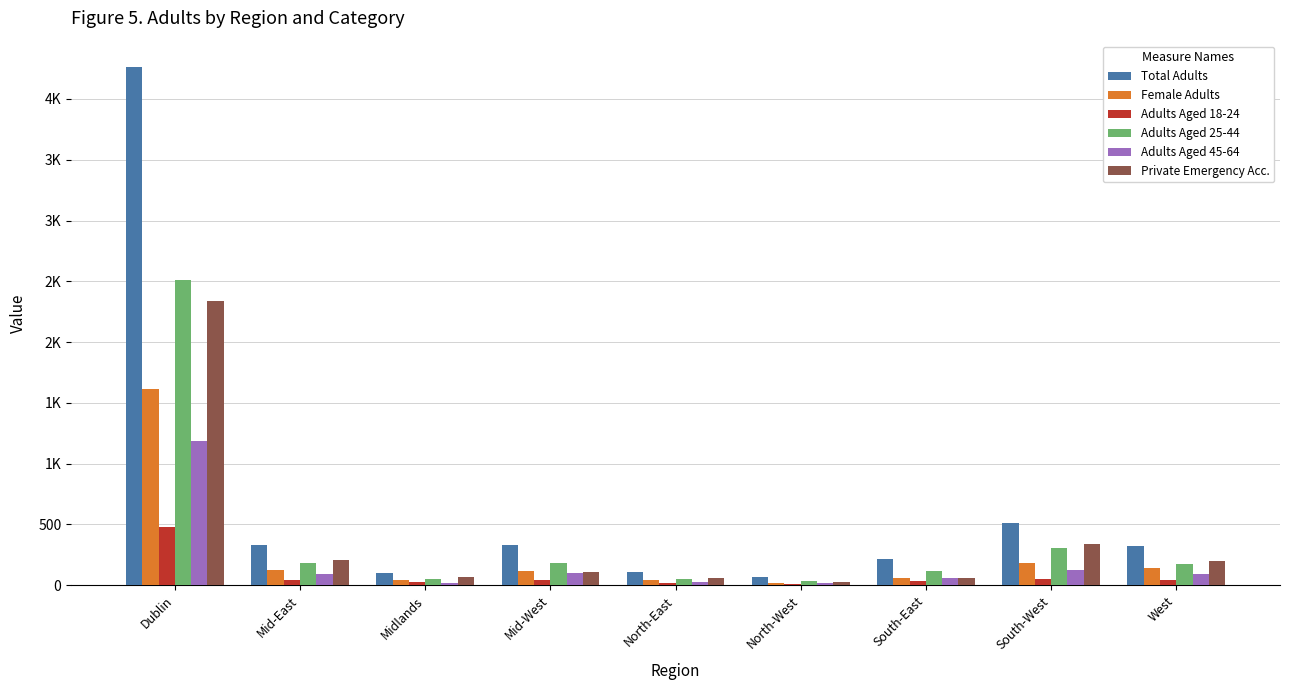

Are the bars horizontal?

No